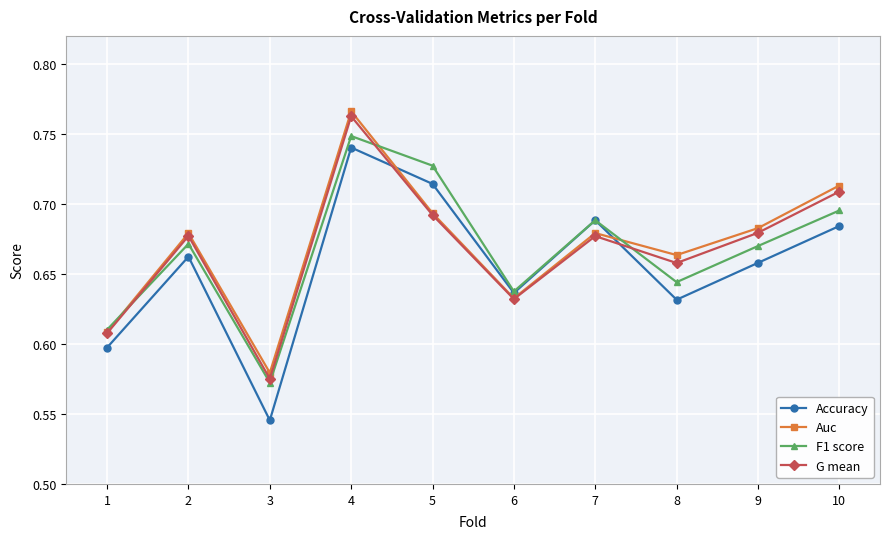

What is the sum of the Auc values at 7 and 1?

1.3